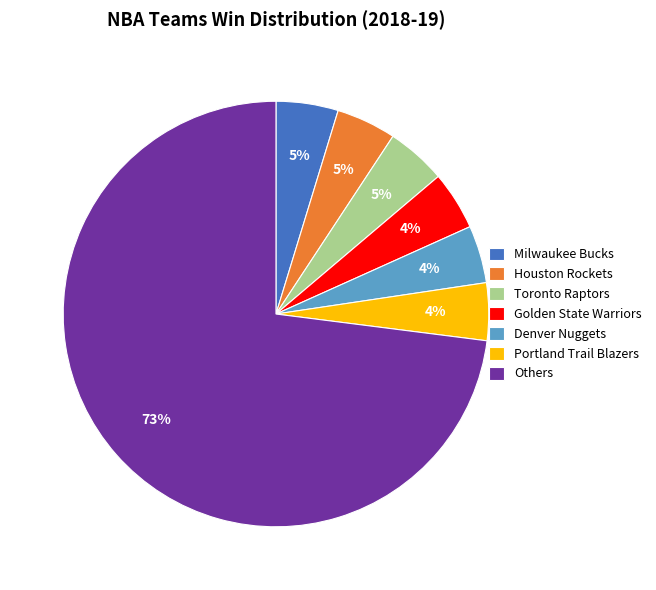

True or false: Others accounts for 65% of the total.

False